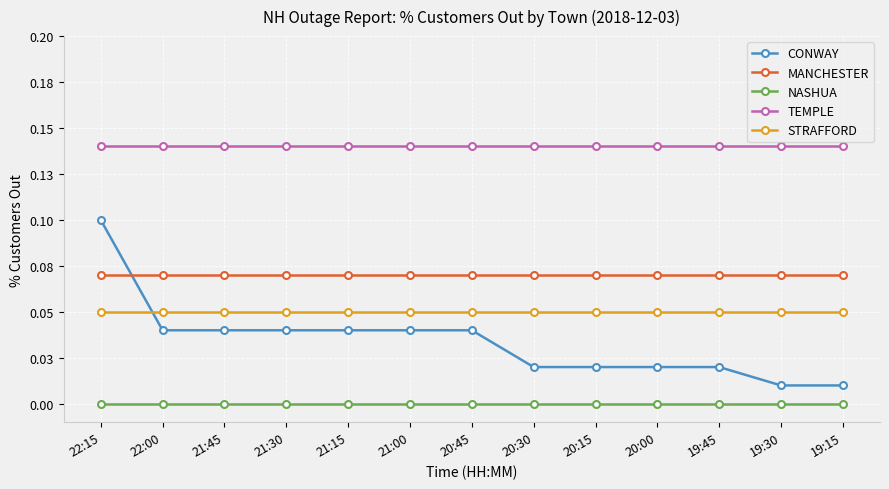

At which category is the sum across all series the highest?

22:15